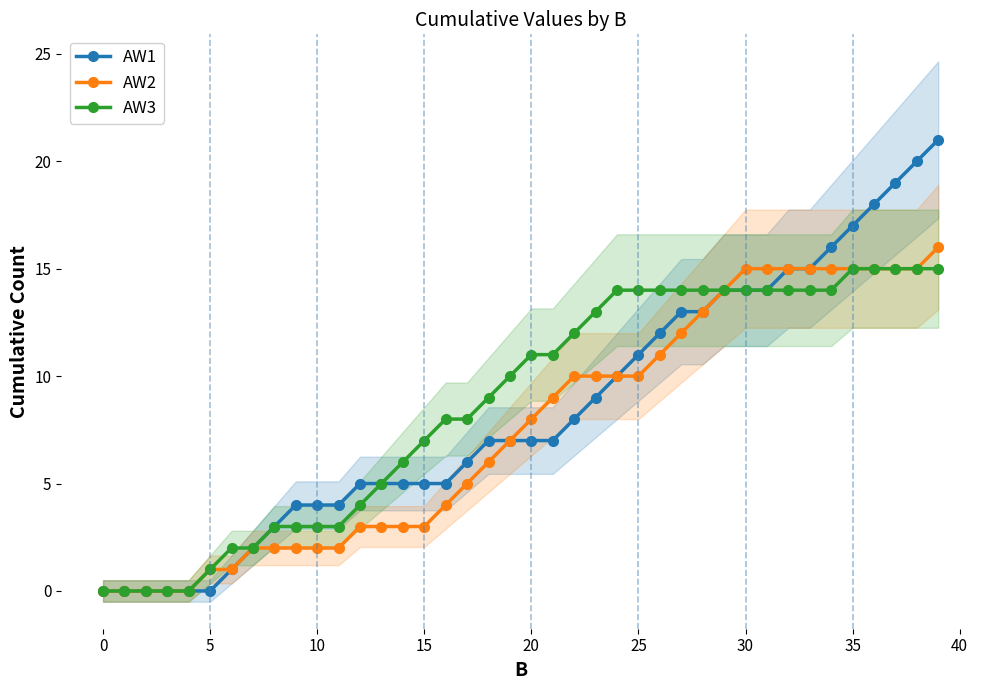

What is the maximum value for AW2?

16